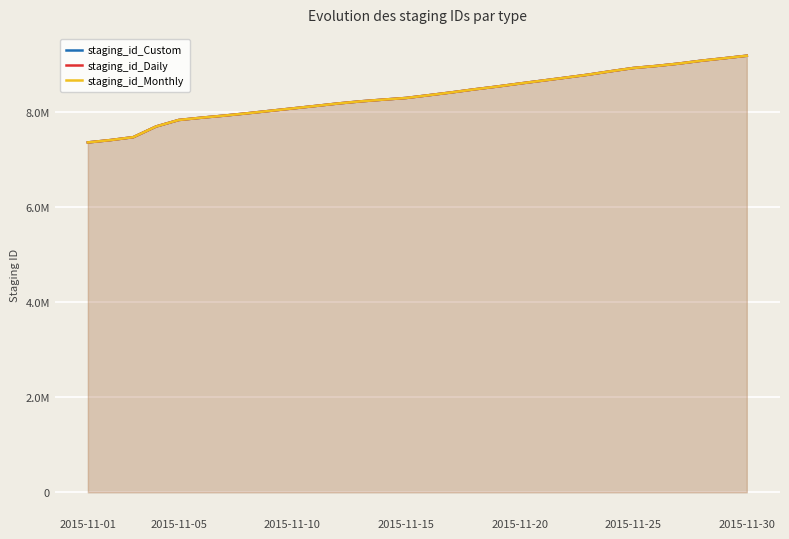

Does the chart display data point markers on the line(s)?

No